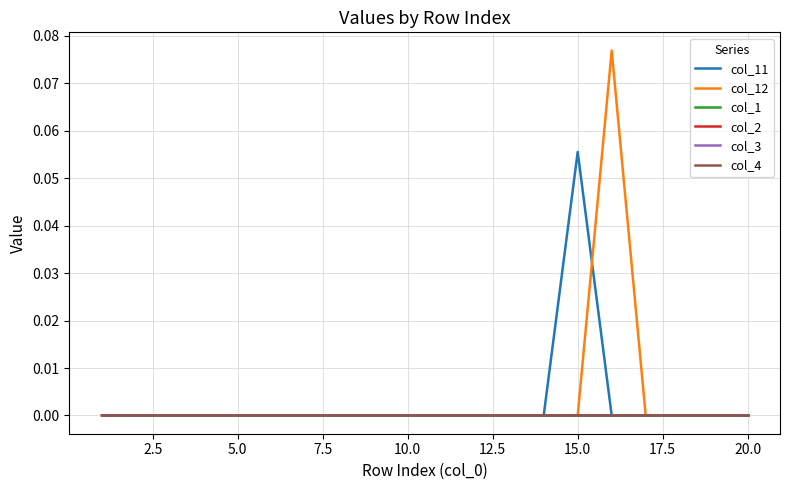

Which series has the largest range (max minus min)?

col_12